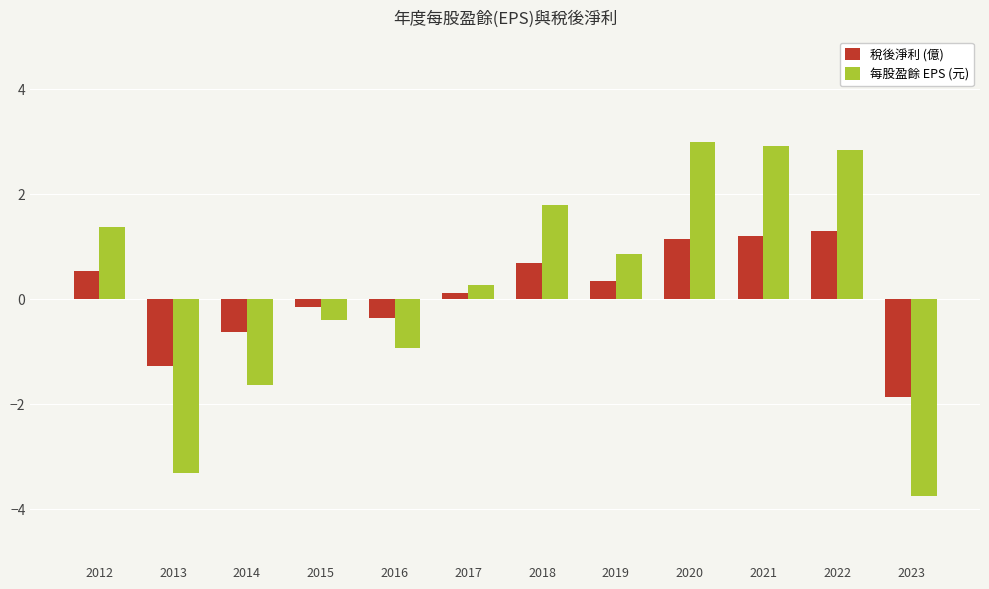

How many data points does each series have?

12